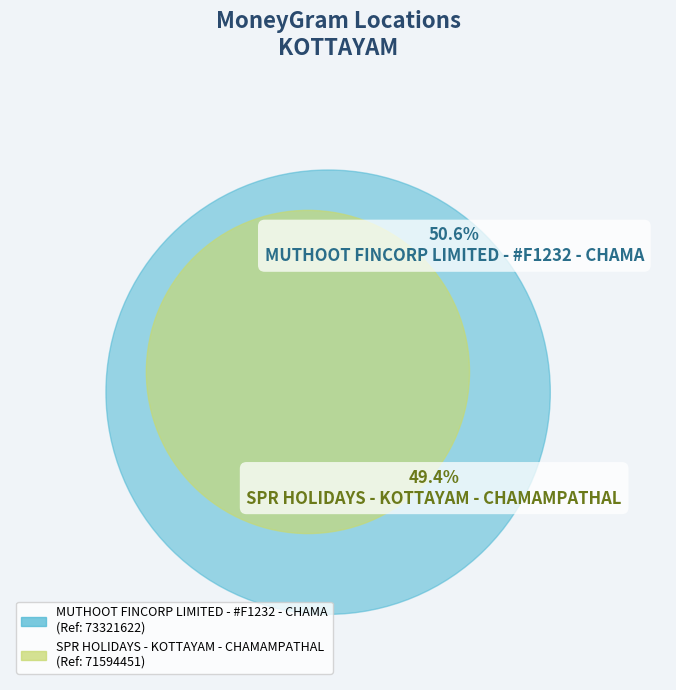

True or false: MUTHOOT FINCORP LIMITED - #F1232 - CHAMA accounts for 51% of the total.

True